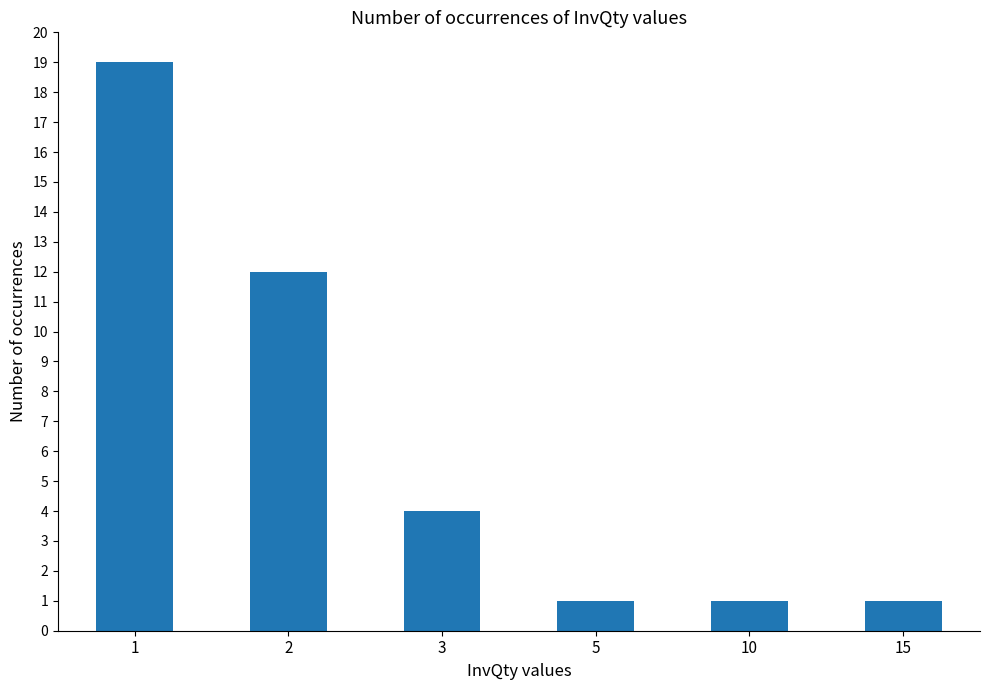

What is the value of the 4th bar from the left?

1